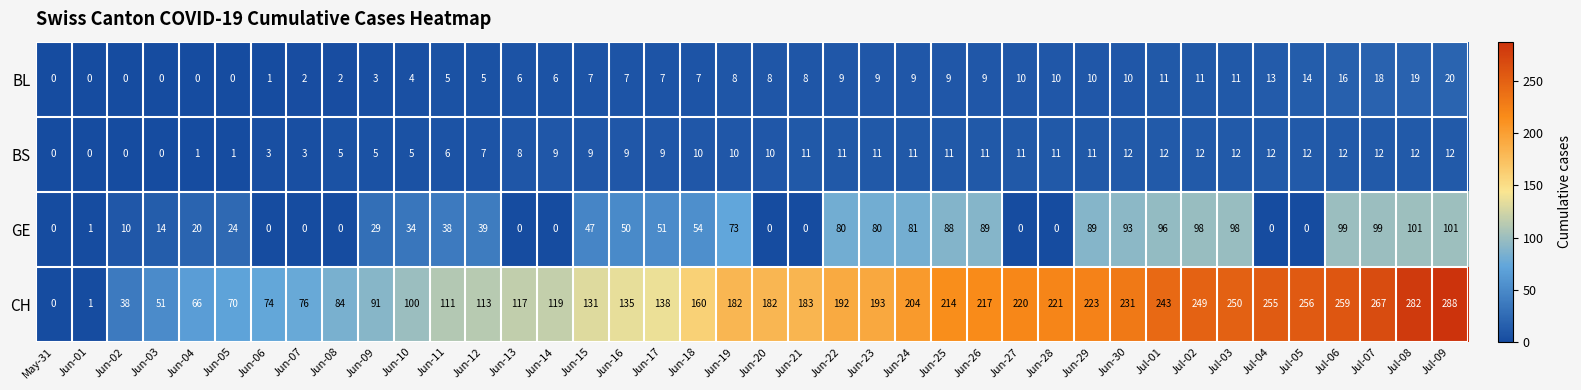

Which category has the highest value across all series?

Jul-09